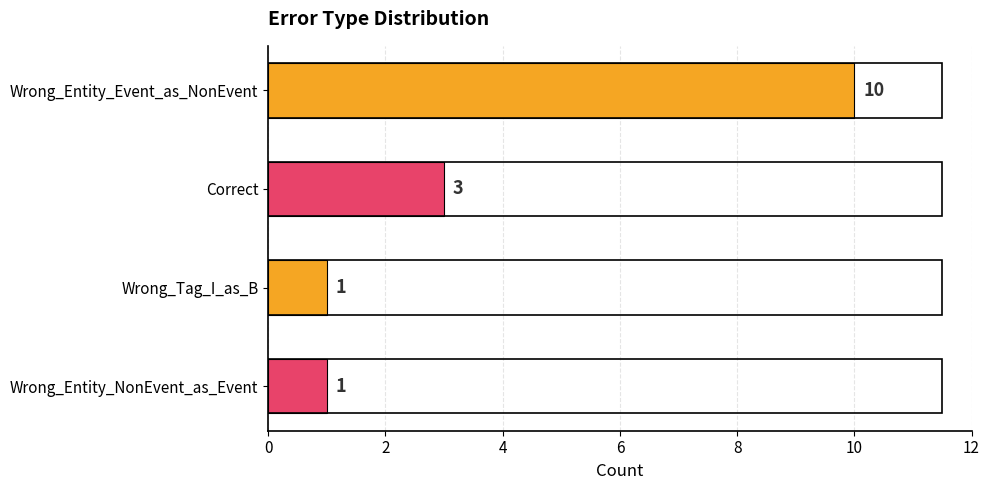

What is the difference between the second highest and minimum values?

2